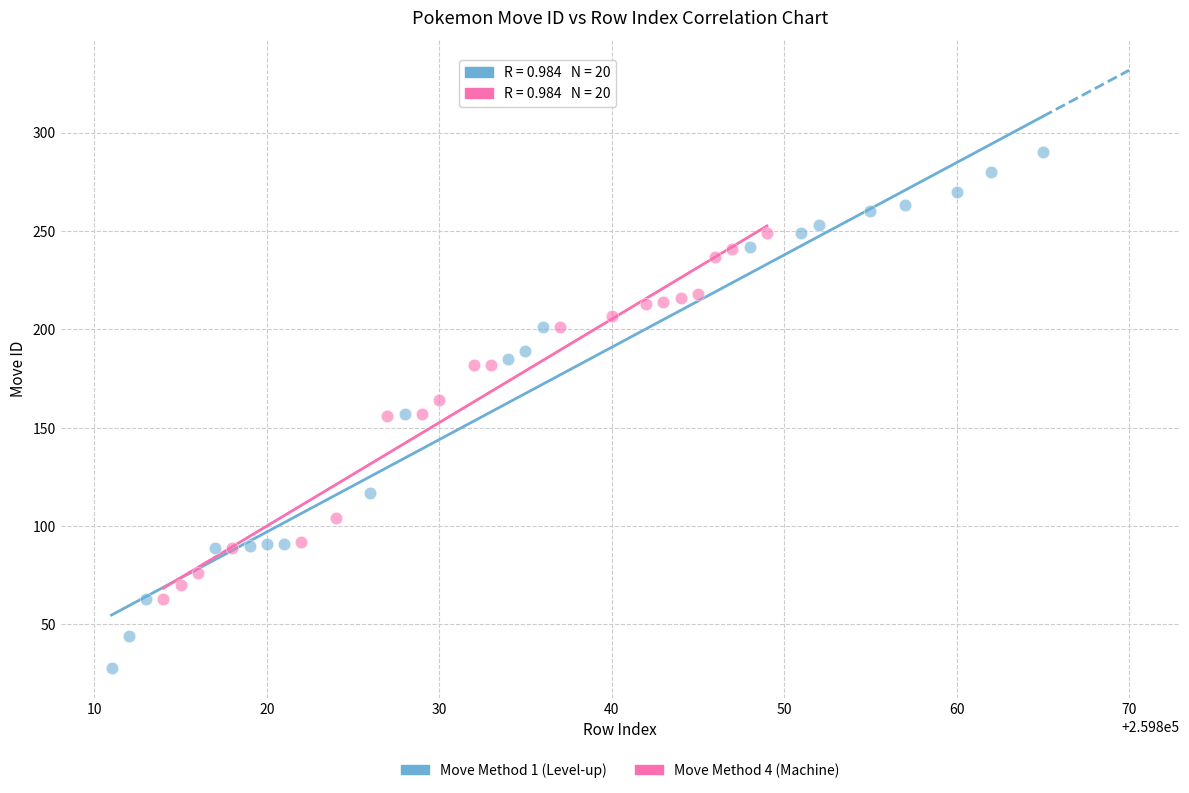

Which series contains the lowest Y value?

Move Method 1 (Level-up)